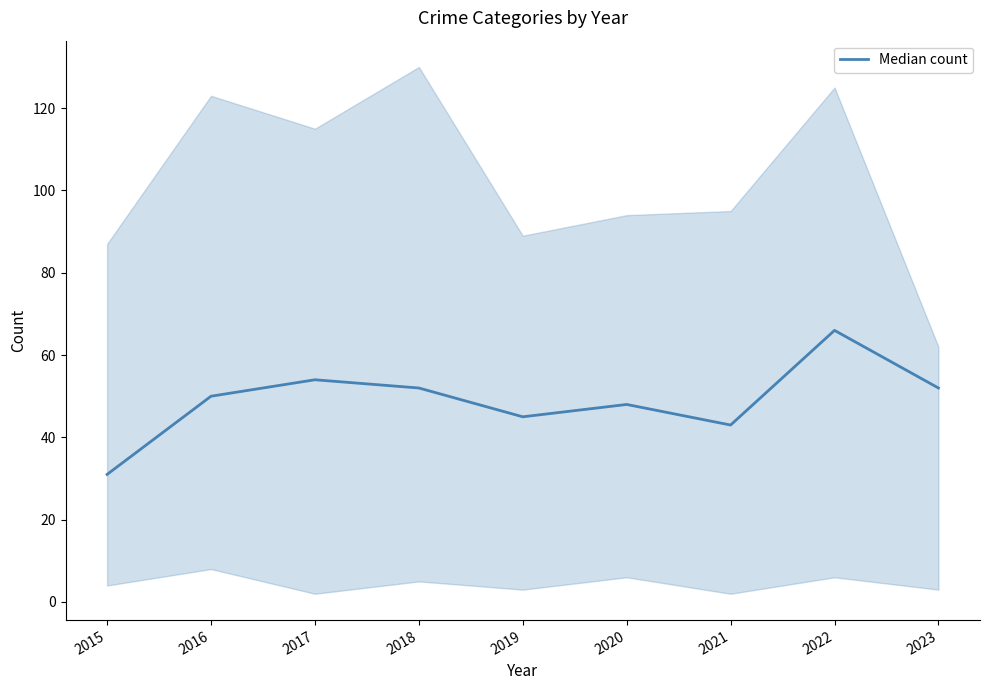

How many interior local peaks (higher than both neighbors) does the data have?

3